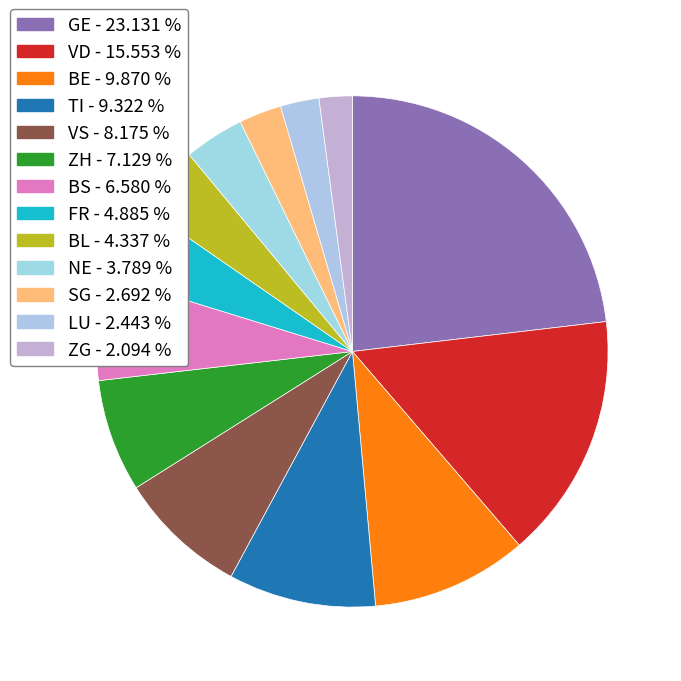

Count the number of slices in the pie.

13